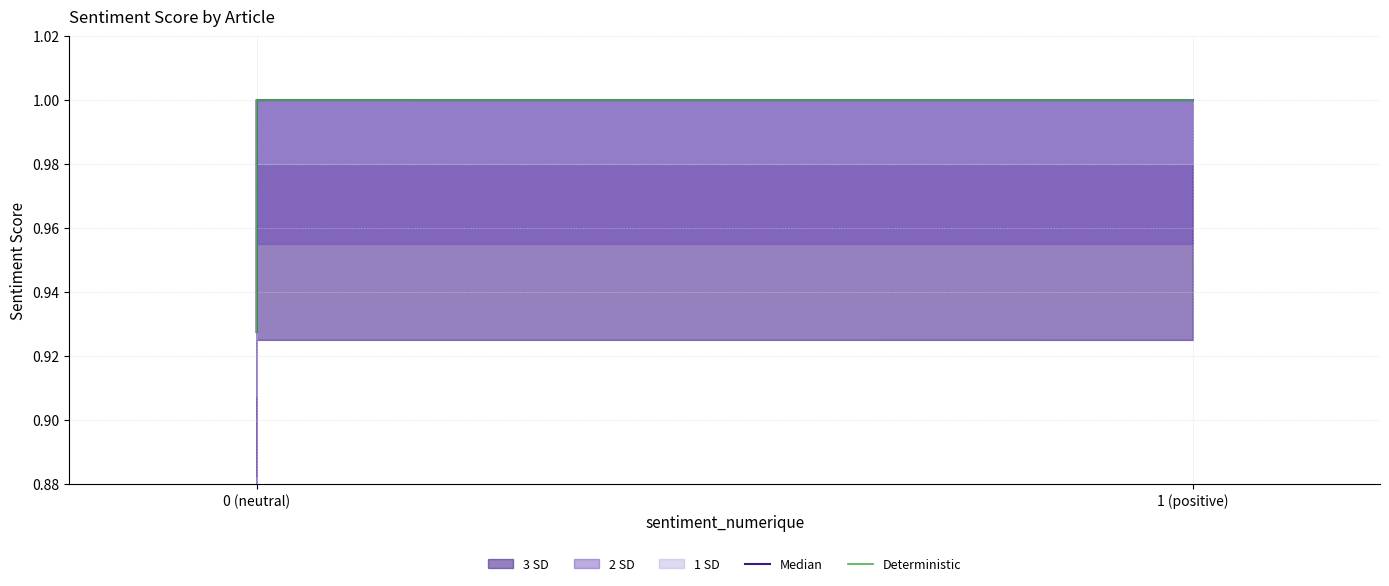

Read the Deterministic value at 0 (neutral).

0.9